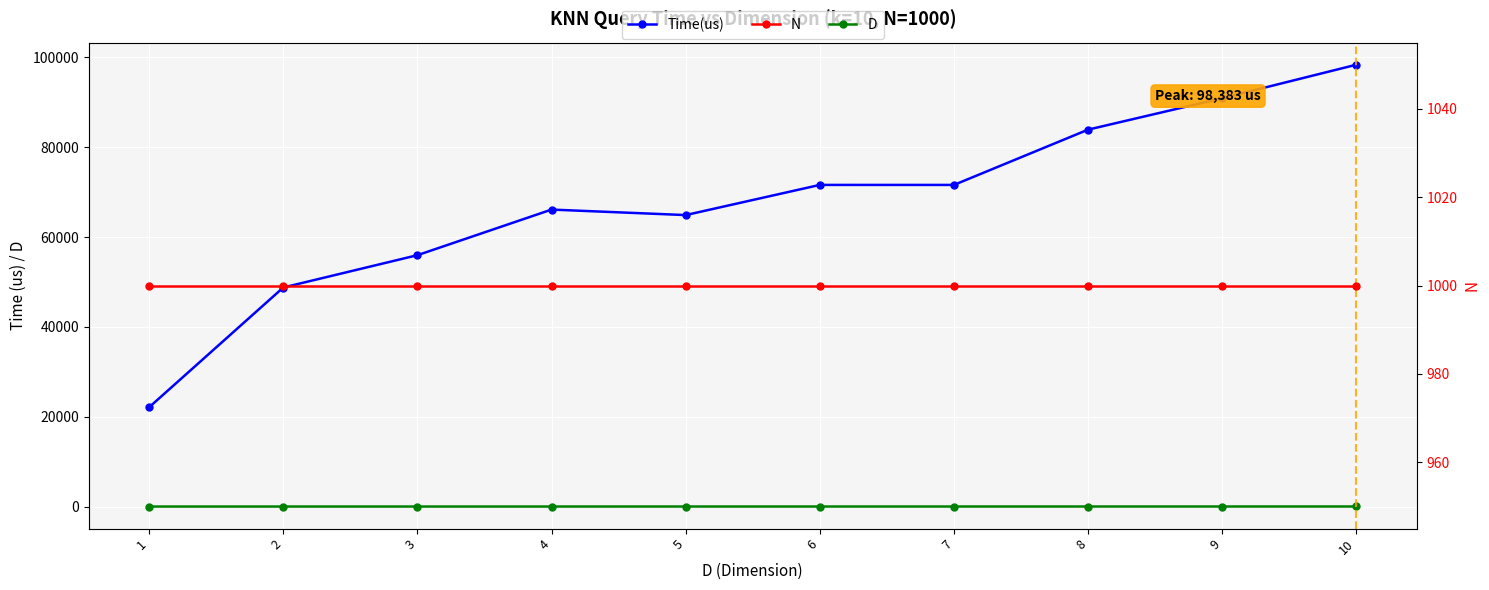

List the labels in order of Time(us) value, smallest first.

1, 2, 3, 5, 4, 7, 6, 8, 9, 10